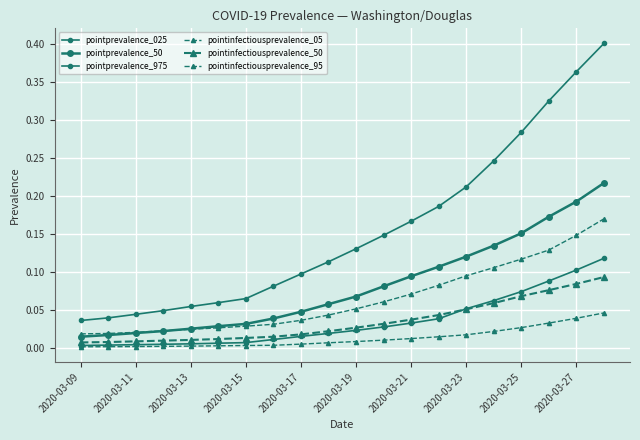

Does the chart have visible grid lines?

Yes